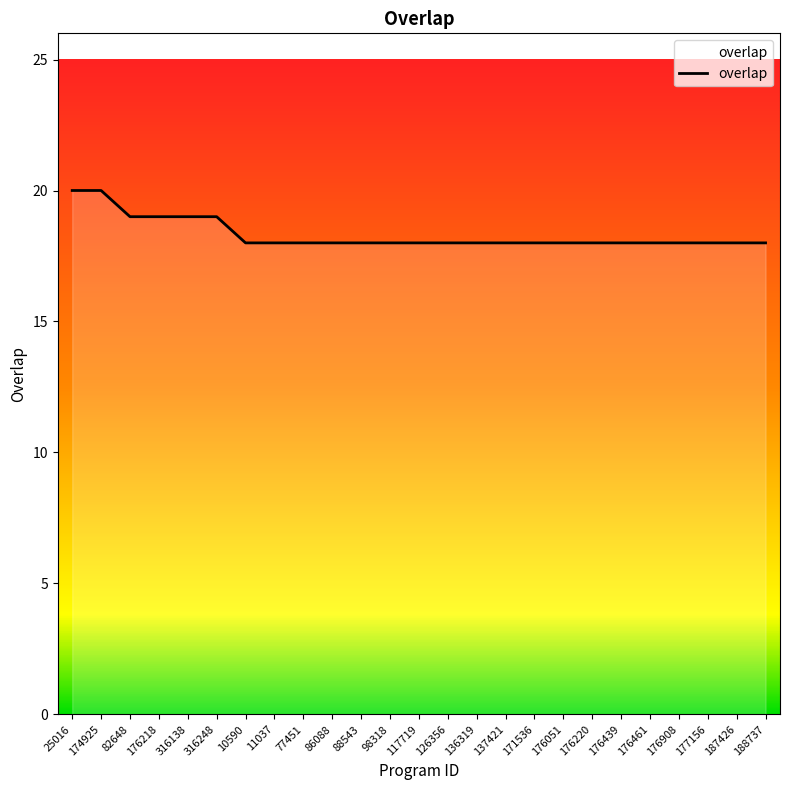

What is the ratio of the value at 117719 to the value at 316248?

0.9